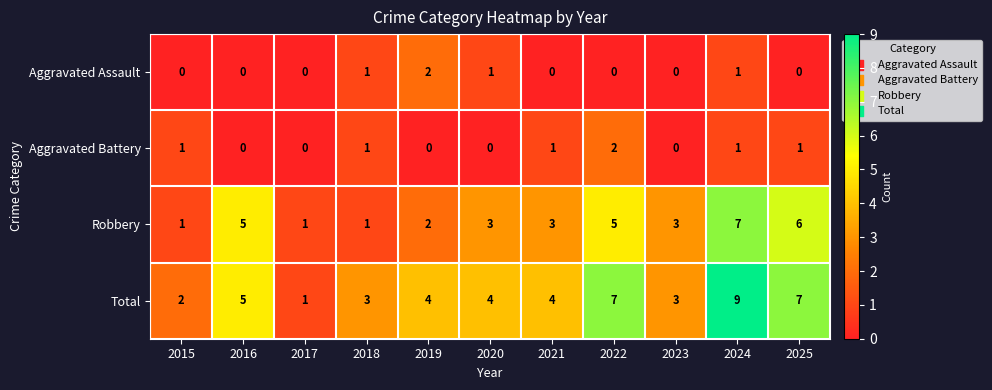

What is the sum of the Total values at 2024 and 2023?

12